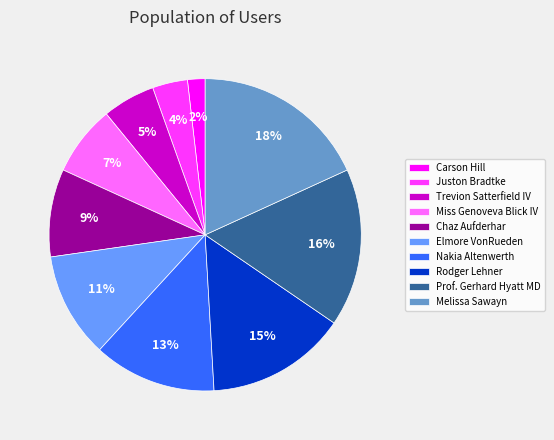

To the nearest percent, what is the difference between the Elmore VonRueden and Chaz Aufderhar slice percentages?

2%